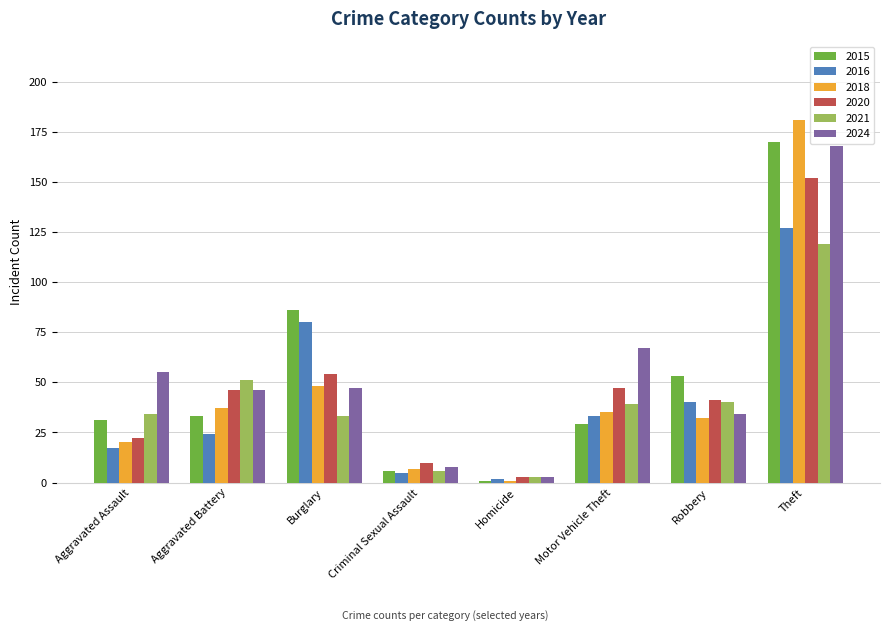

What is the label of the 2nd bar from the left?

Aggravated Battery